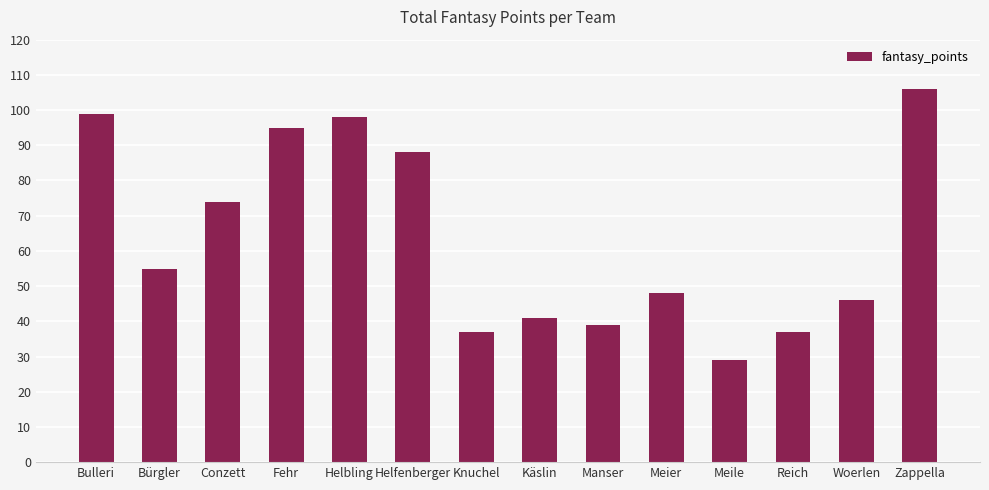

Is it true that the value at Reich is 51?

False